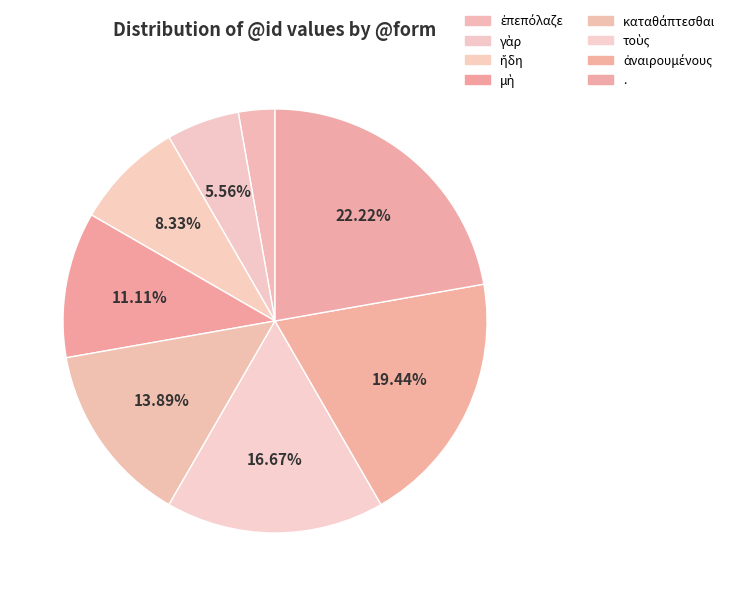

To the nearest percent, what percentage of the pie is ἀναιρουμένους?

19%